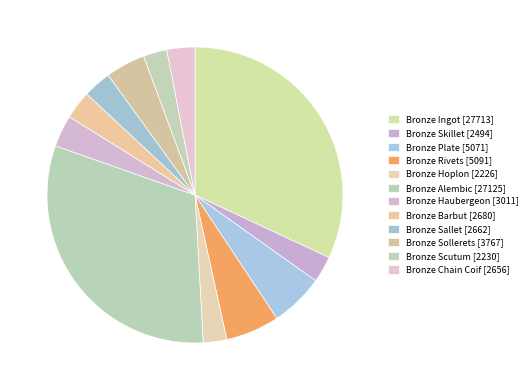

Which slice is the largest?

Bronze Ingot